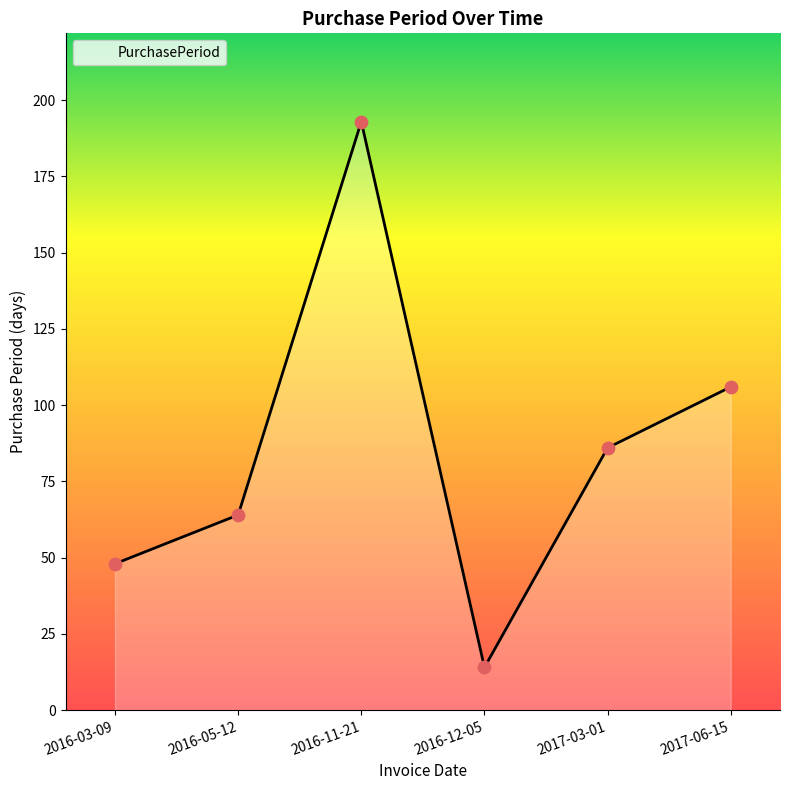

What is the change in value from 2016-05-12 to 2017-03-01?

+22